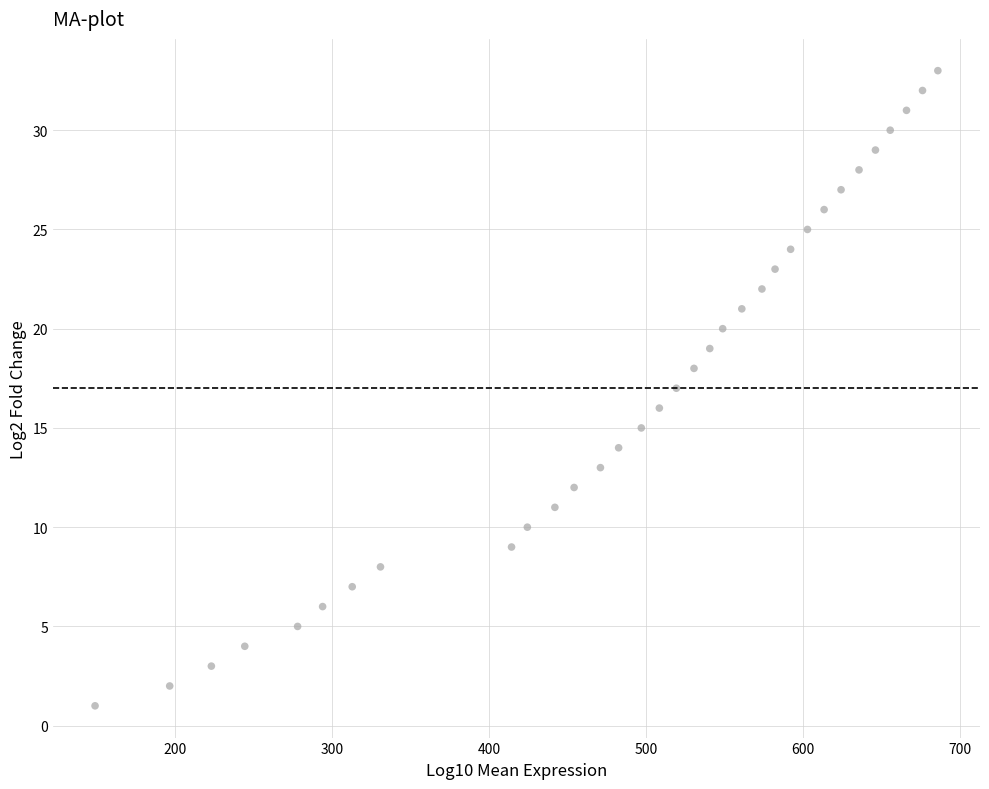

What is the range of Y values (max minus min)?

32